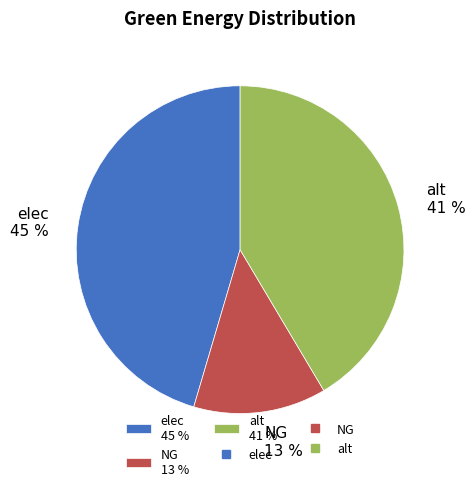

The NG slice represents 3% of the pie. True or false?

False